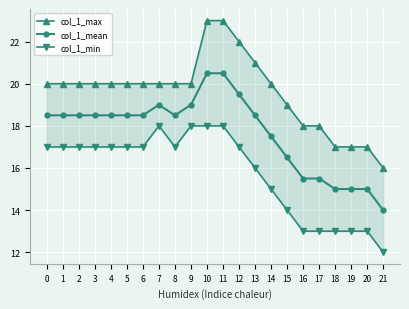

What is the average value of the col_1_mean series?

17.7